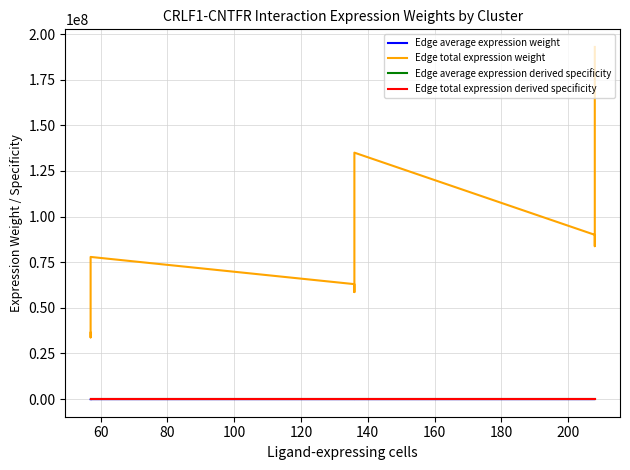

Count the Edge average expression derived specificity values in the range 0 to 1.

9